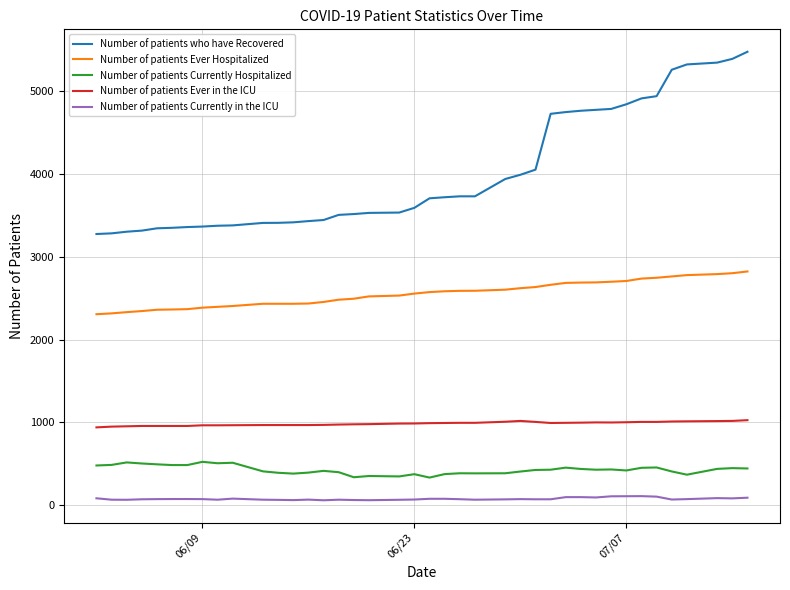

What are all the series names shown in the legend?

Number of patients who have Recovered, Number of patients Ever Hospitalized, Number of patients Currently Hospitalized, Number of patients Ever in the ICU, Number of patients Currently in the ICU